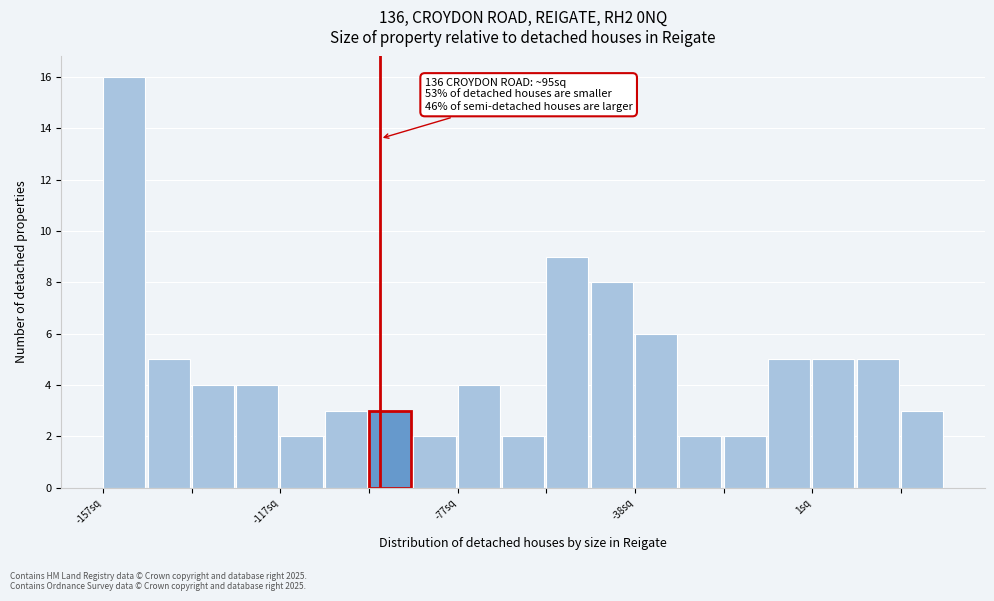

Read against the x-axis, roughly where is the centre of the tallest bar?

-150